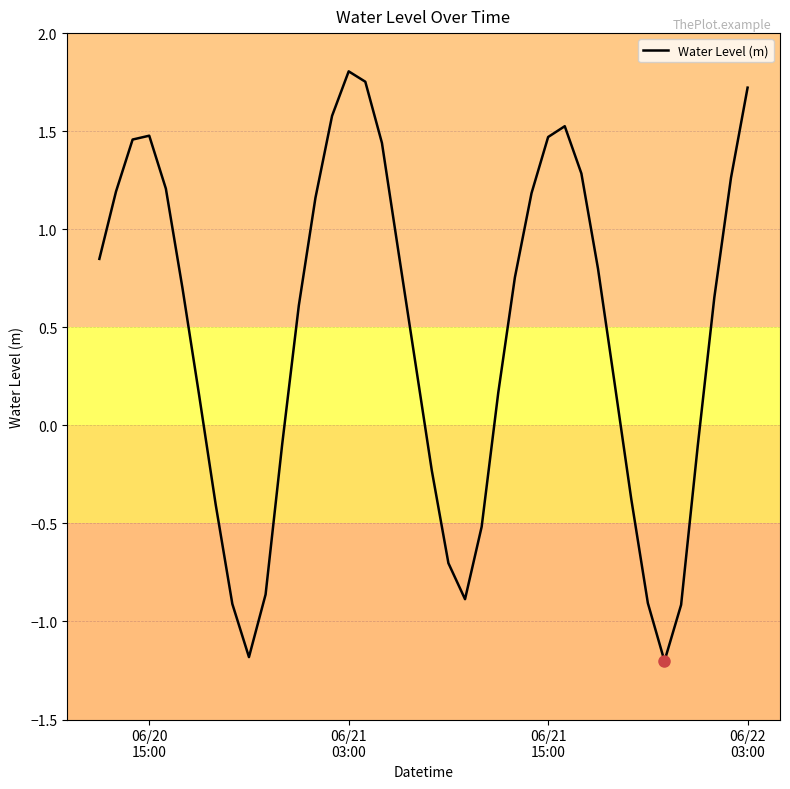

What is the smallest value displayed?

-1.2